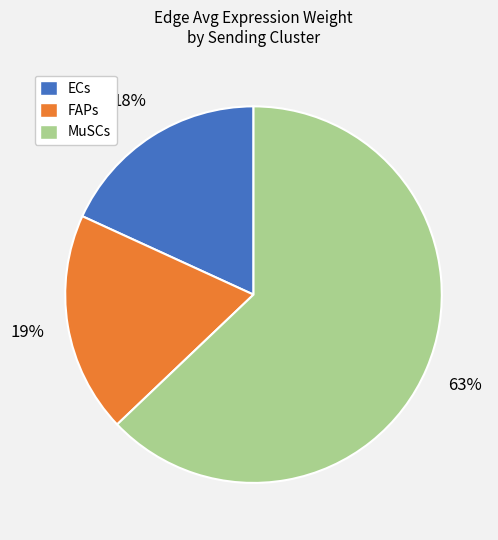

Which has a higher value, ECs or FAPs?

FAPs